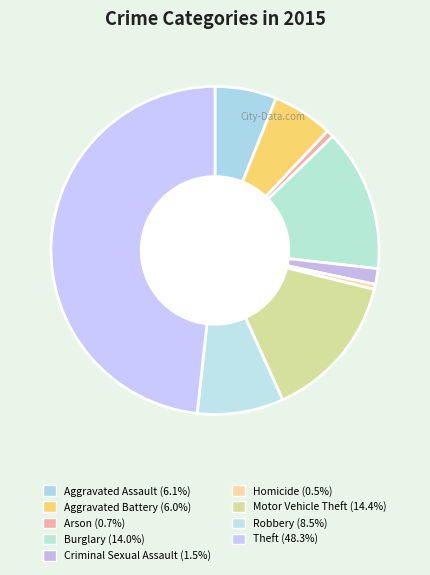

How many segments does this pie chart have?

9